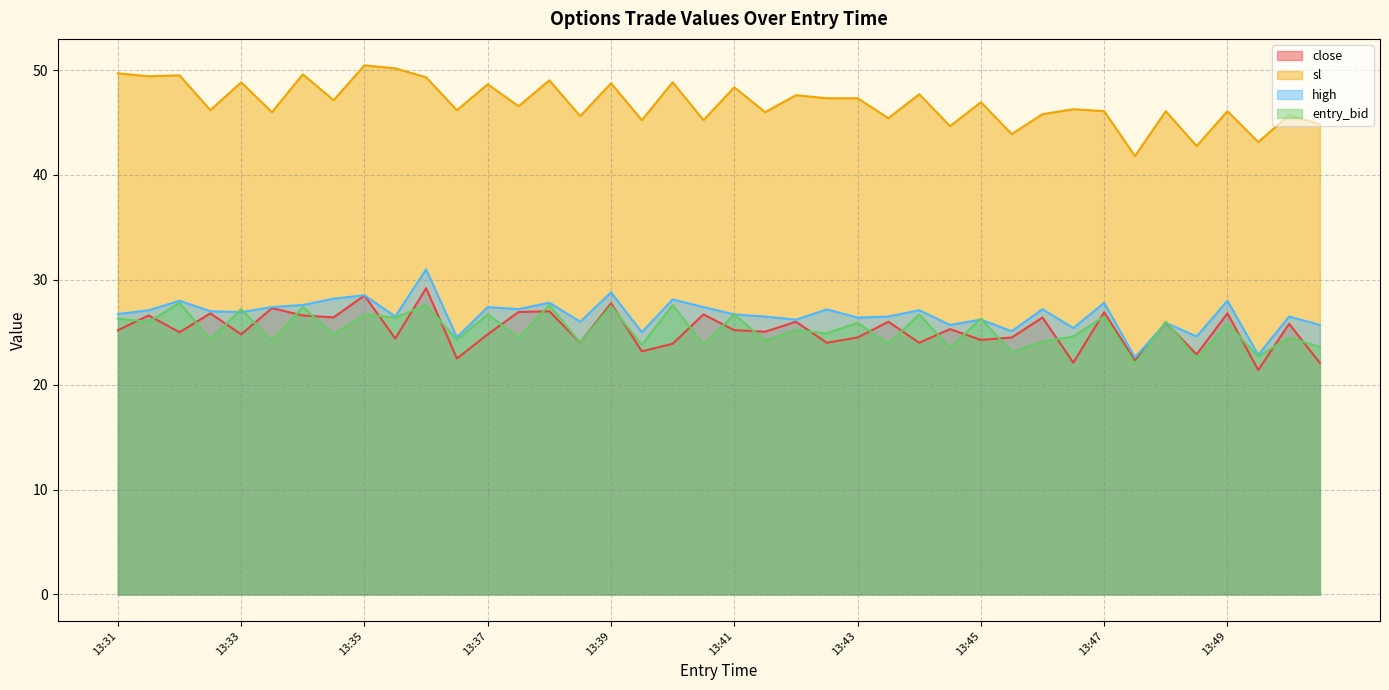

What is the approximate value of entry_bid at 13:45?

26.3